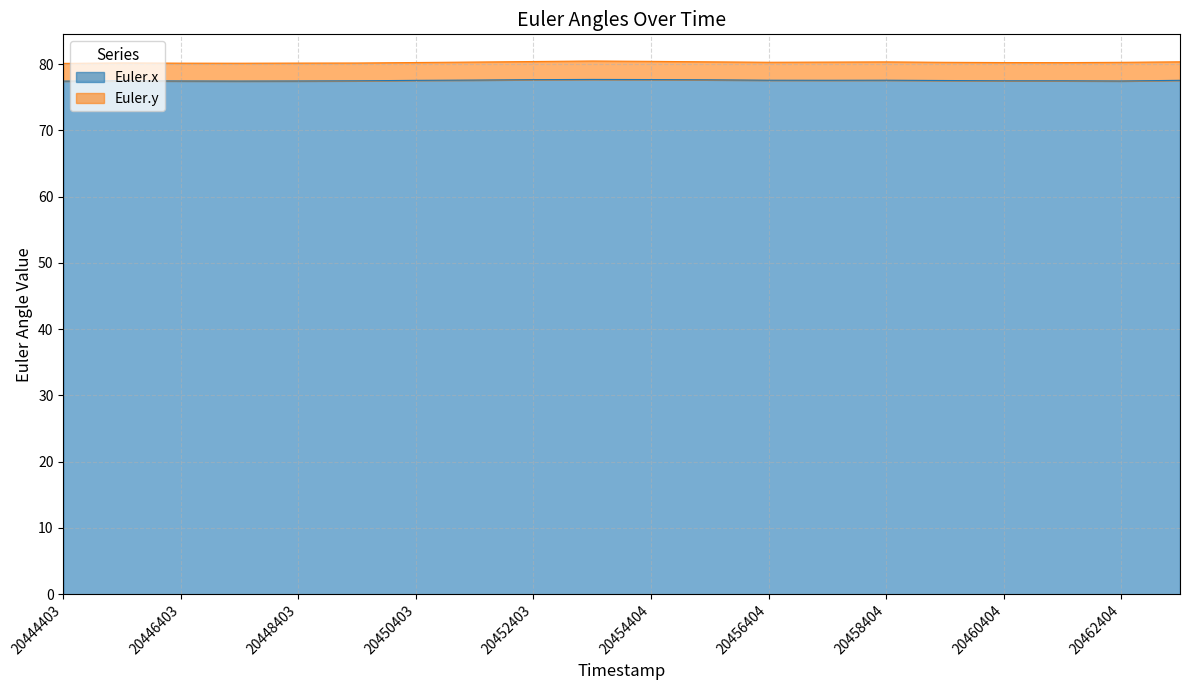

How many interior local valleys (lower than both neighbors) does the data have?

3